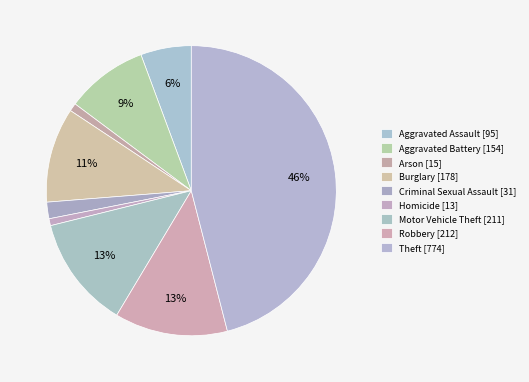

How many slices are in this pie chart?

9